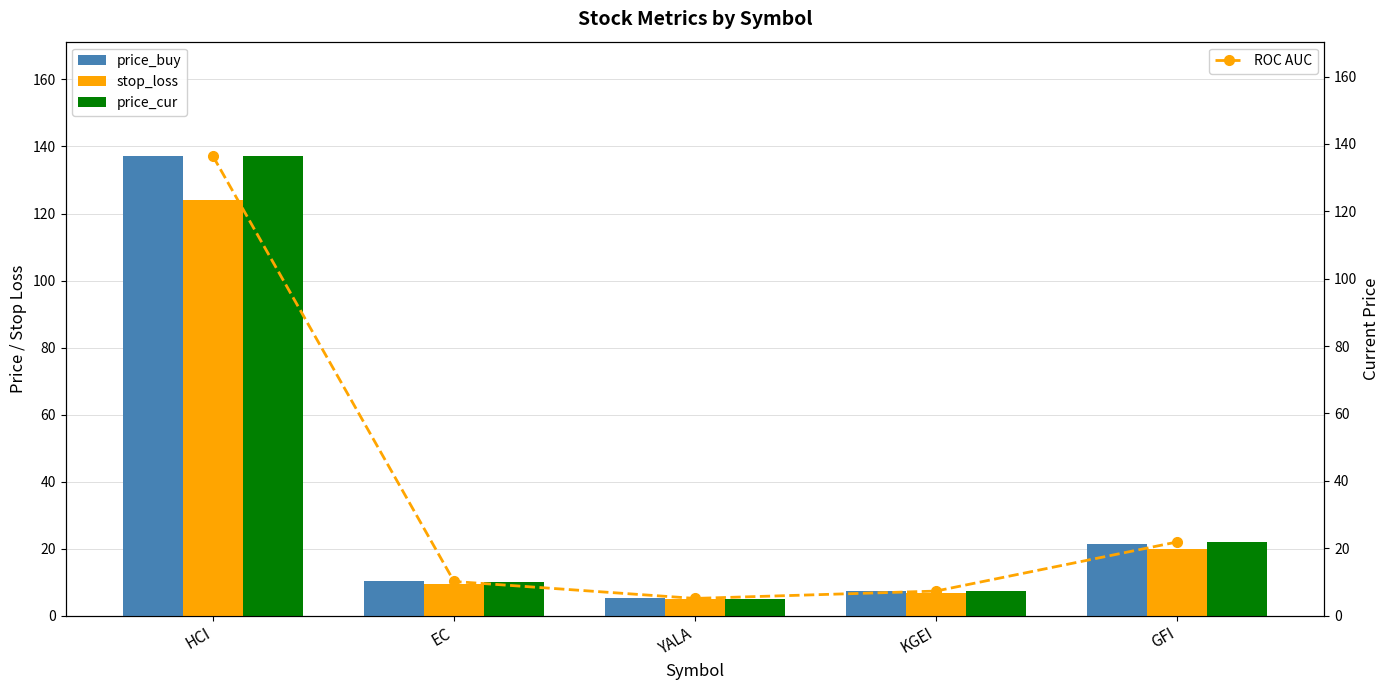

At how many categories does at least one series exceed 49?

1